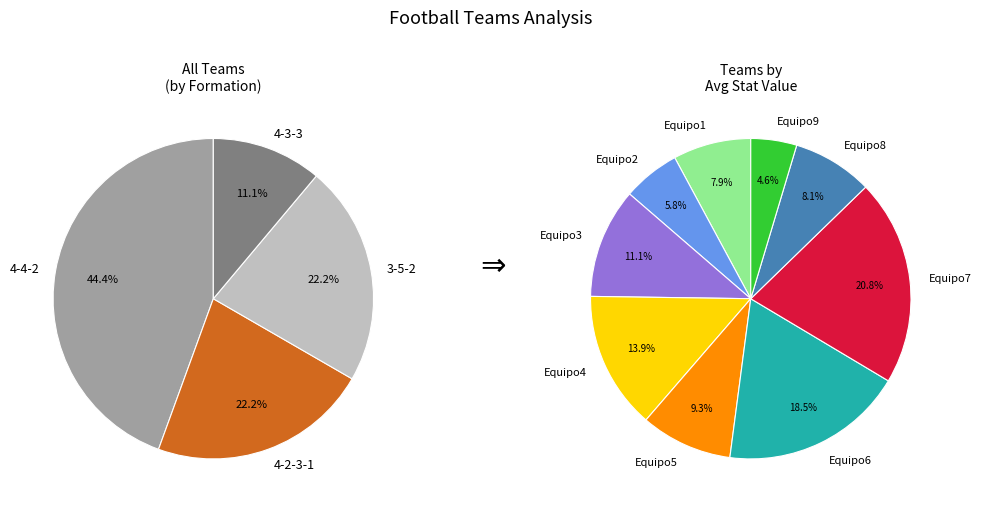

Is there any slice that represents more than half of the pie?

No